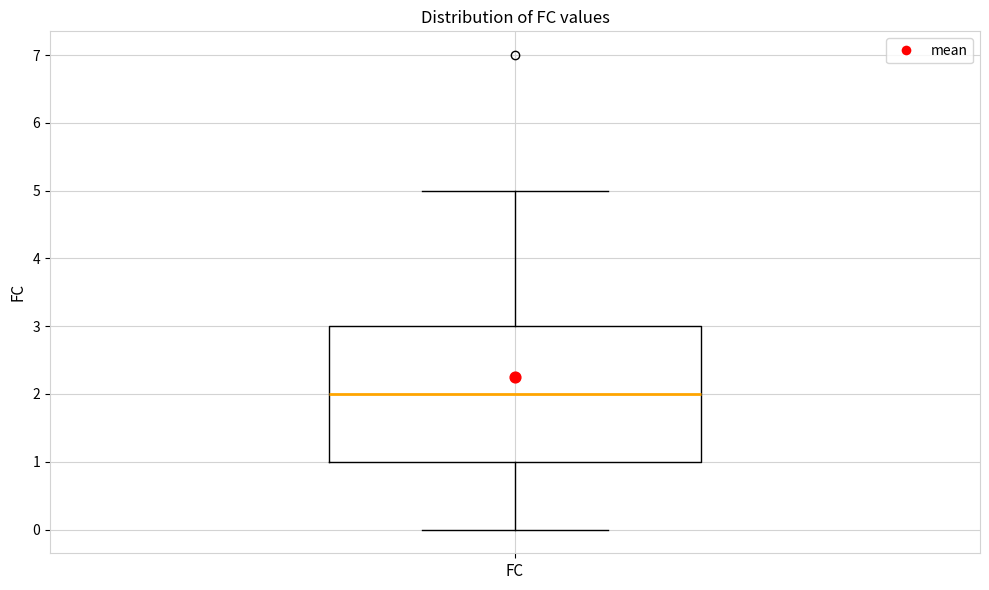

Read this box plot against the y-axis: the position of the median line, the range covered by the box, and the ends of both whiskers. The values are not printed on the chart, so give them approximately, as read against the axis.

median 2, box 1 to 3, whiskers 0 to 5